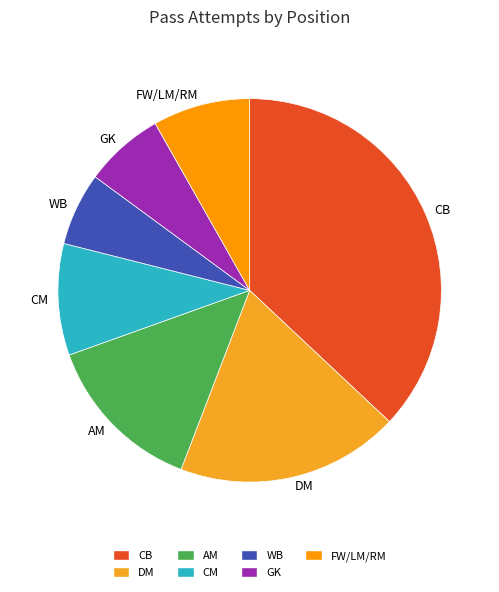

Is there a majority slice in this chart?

No